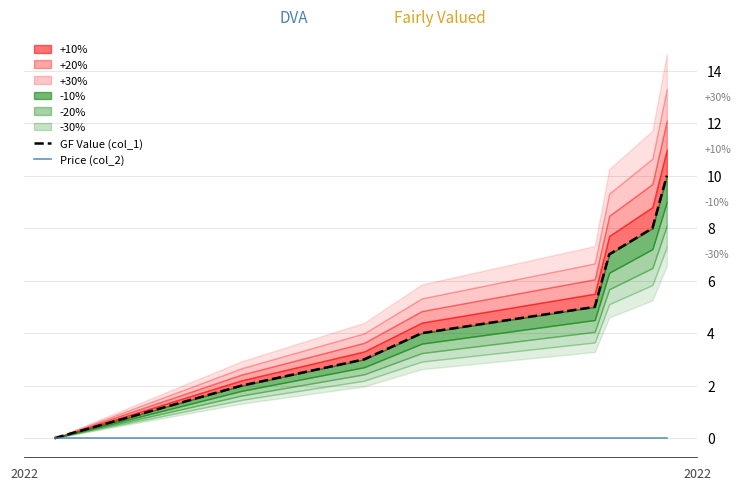

Which series has the largest range (max minus min)?

GF Value (col_1)